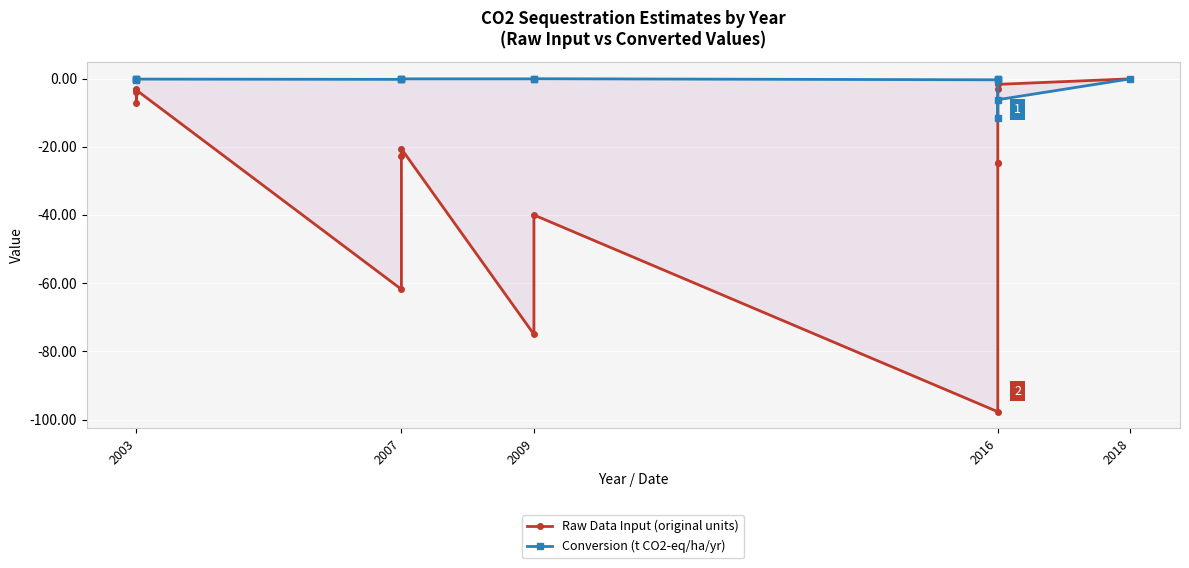

At which category does Conversion (t CO2-eq/ha/yr) reach its first local valley?

2003